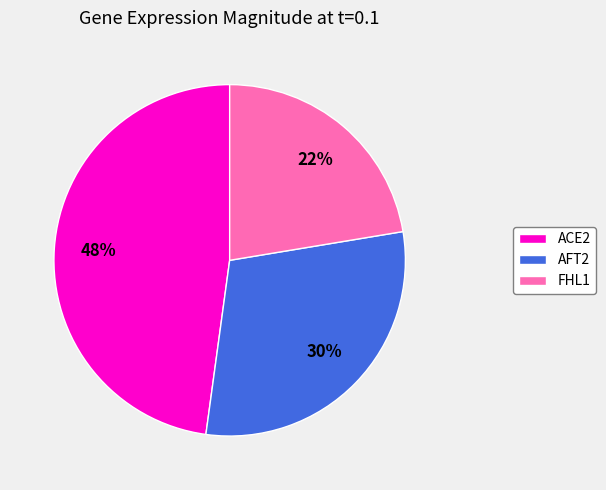

Does FHL1 account for over 50% of the chart?

No